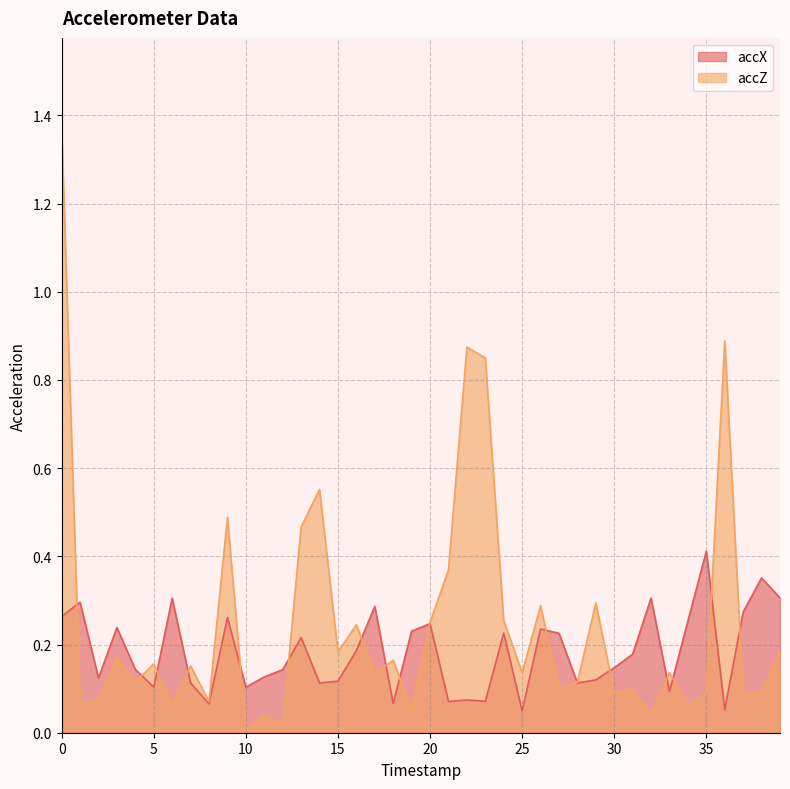

Which series has the largest total across all categories?

accZ